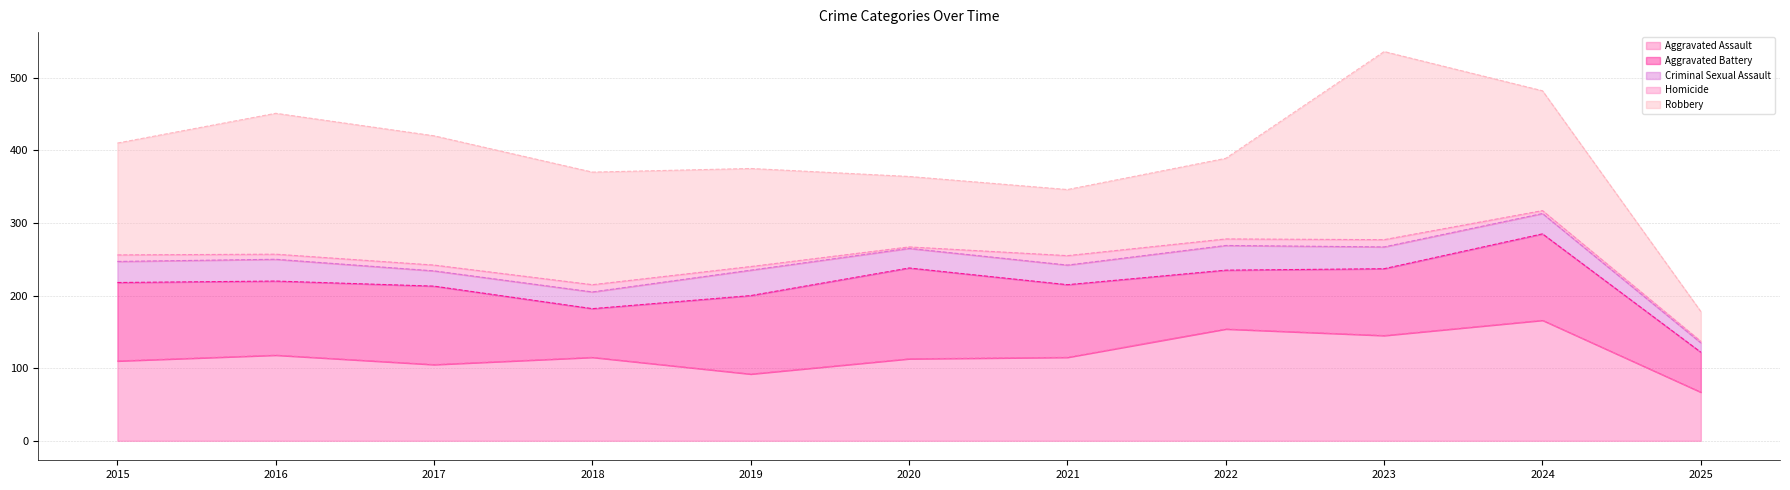

Which has a higher value, 2022 or 2024?

2024